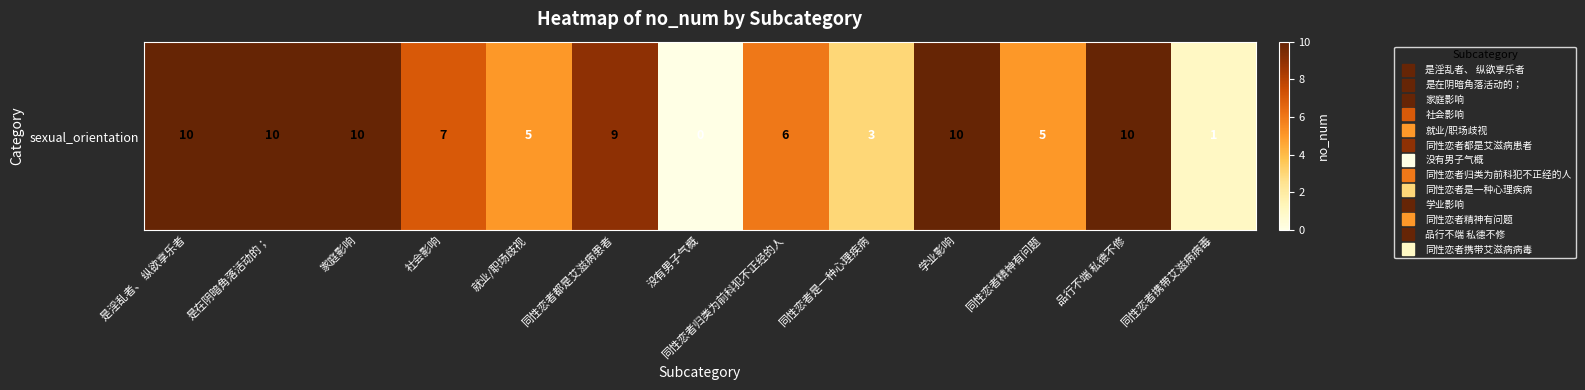

The chart shows a value of 4 at 同性恋者是一种心理疾病. True or false?

False